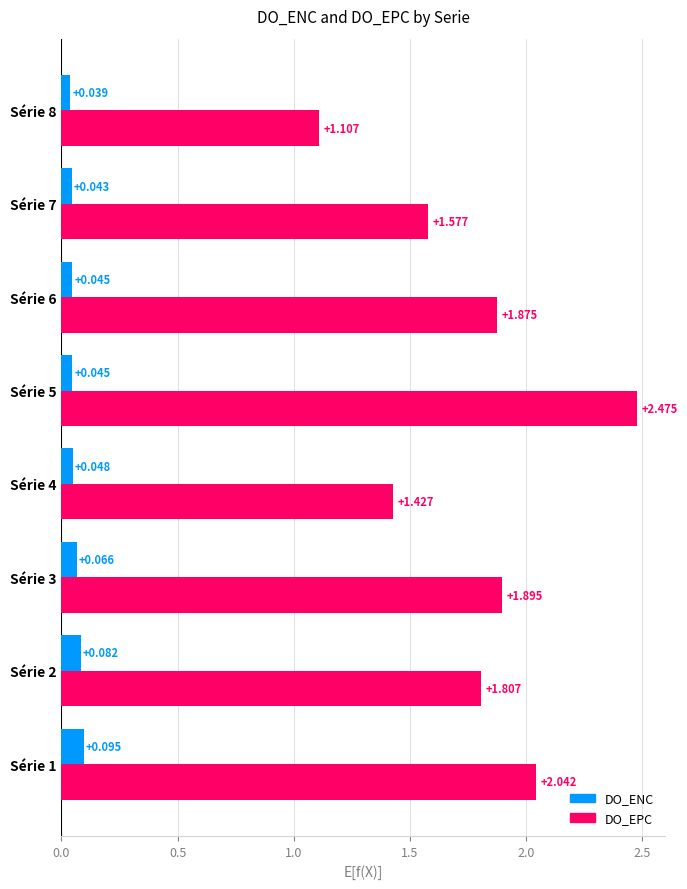

List the series in order of their peak value, lowest first.

DO_ENC, DO_EPC